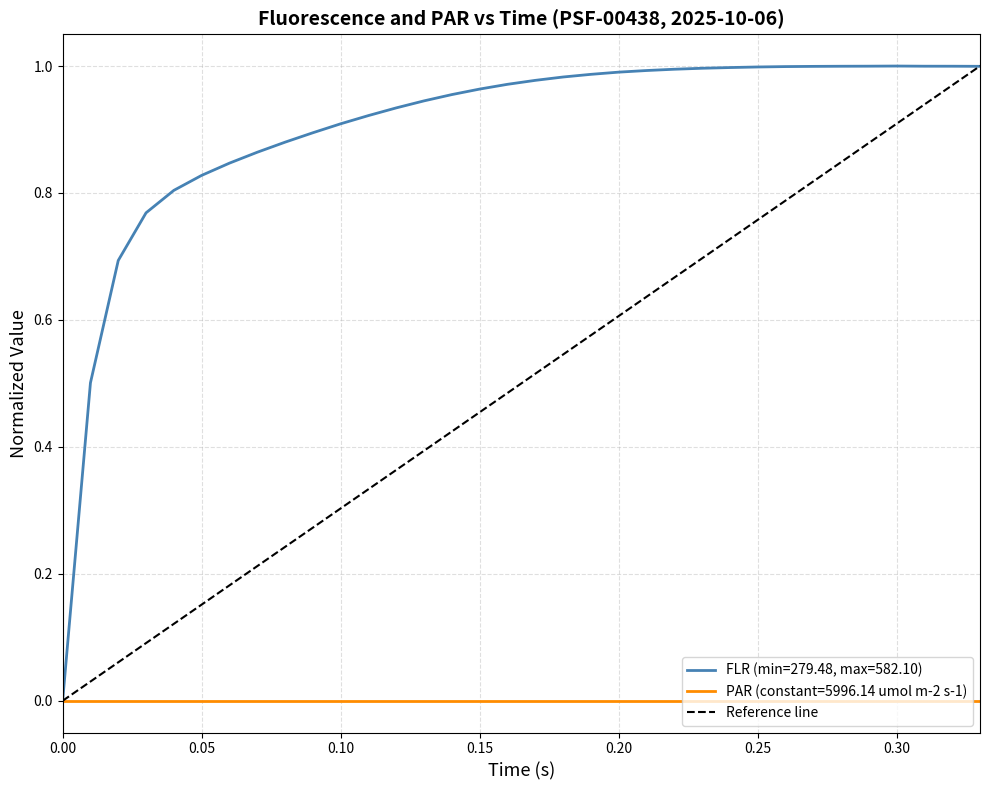

Is it true that FLR (min=279.48, max=582.10) equals 0.4 at 0.00?

False